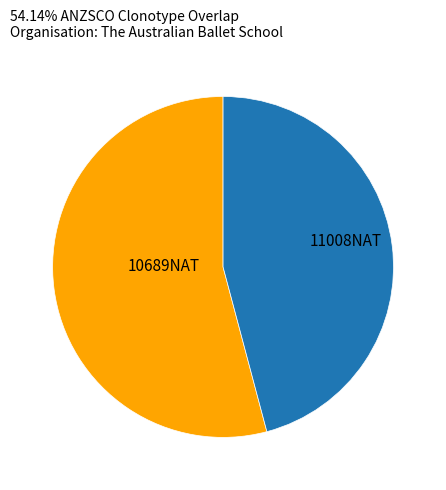

Do 10689NAT and 11008NAT together represent more than half of the pie?

Yes